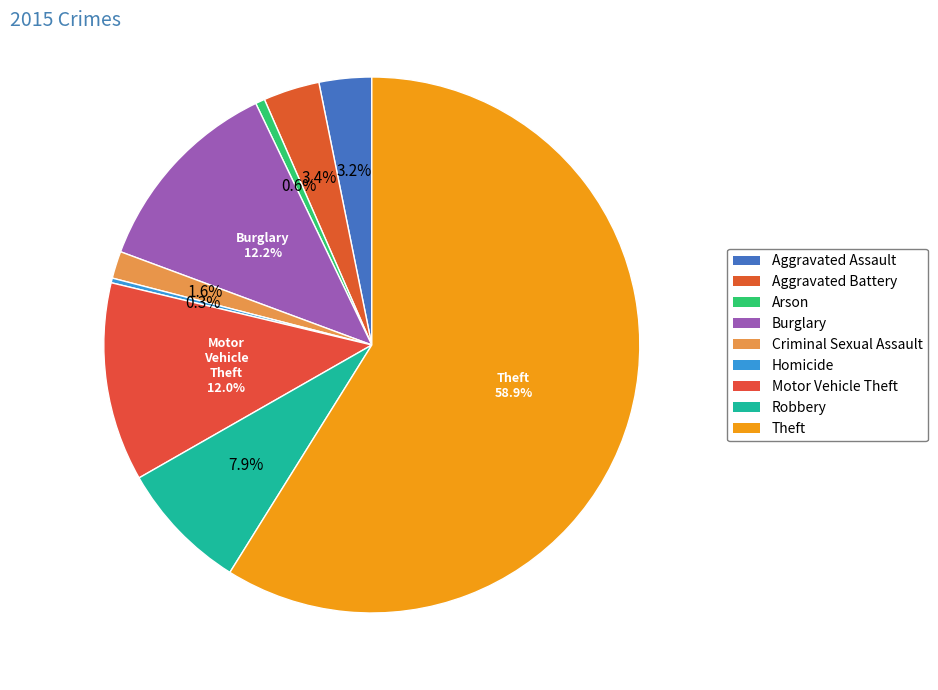

What is the change in value from Aggravated Assault to Motor Vehicle Theft?

+156